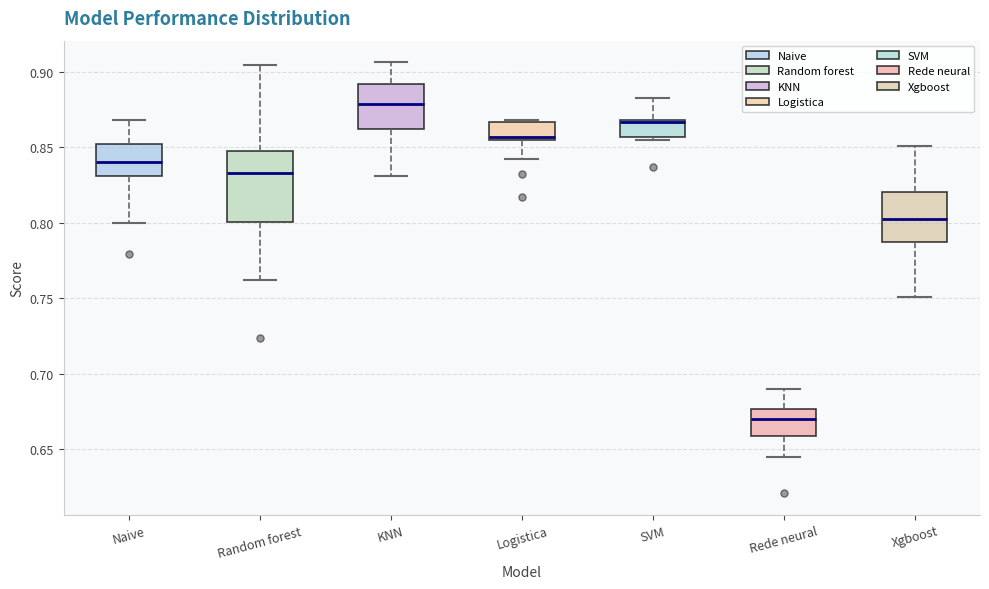

Comparing the boxes themselves (not the whiskers), which one is the tallest?

Random forest